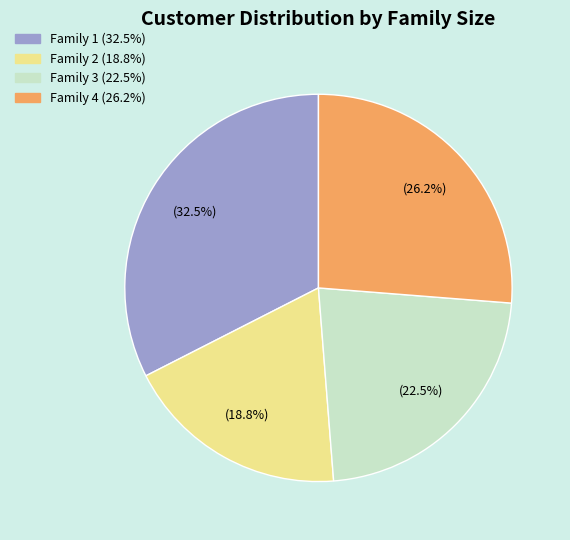

Rank the categories by value from highest to lowest.

Family 1, Family 4, Family 3, Family 2